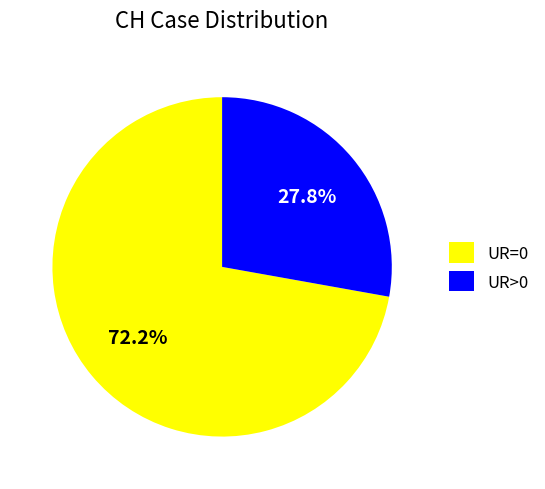

How many segments does this pie chart have?

2